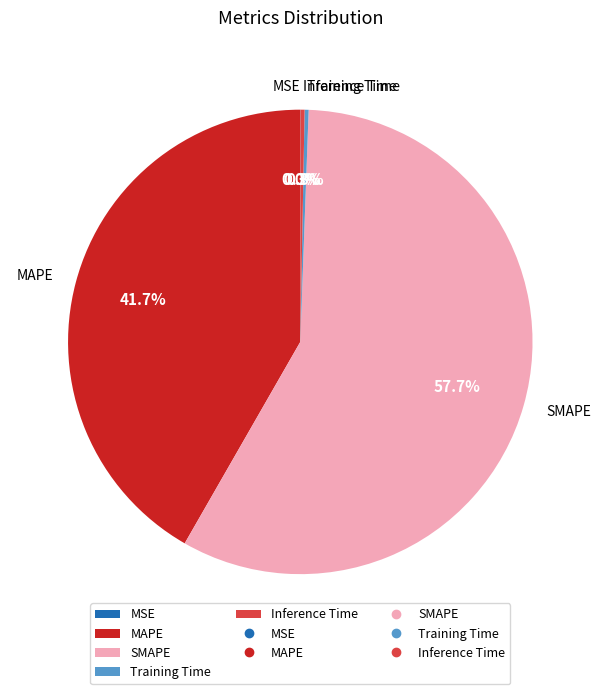

Does SMAPE account for over 50% of the chart?

Yes